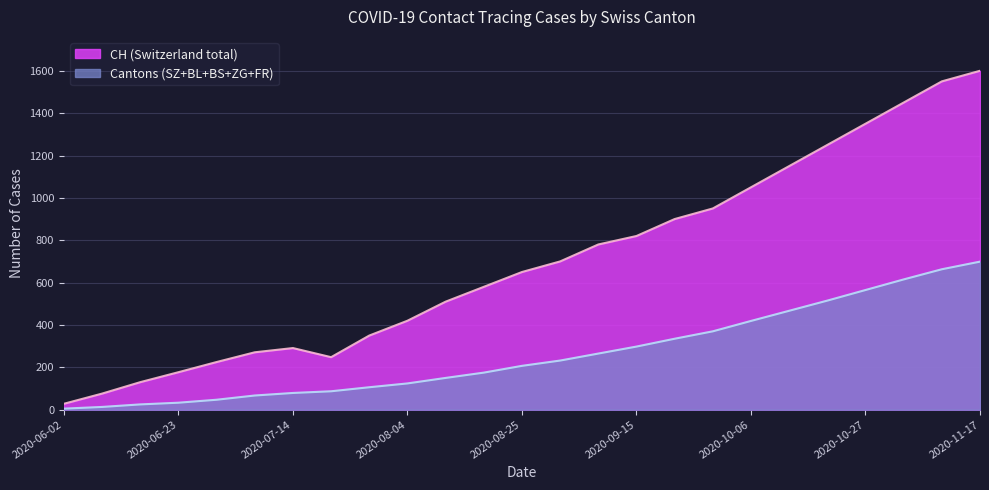

True or false: ZG has more than 2 interior local peaks.

False